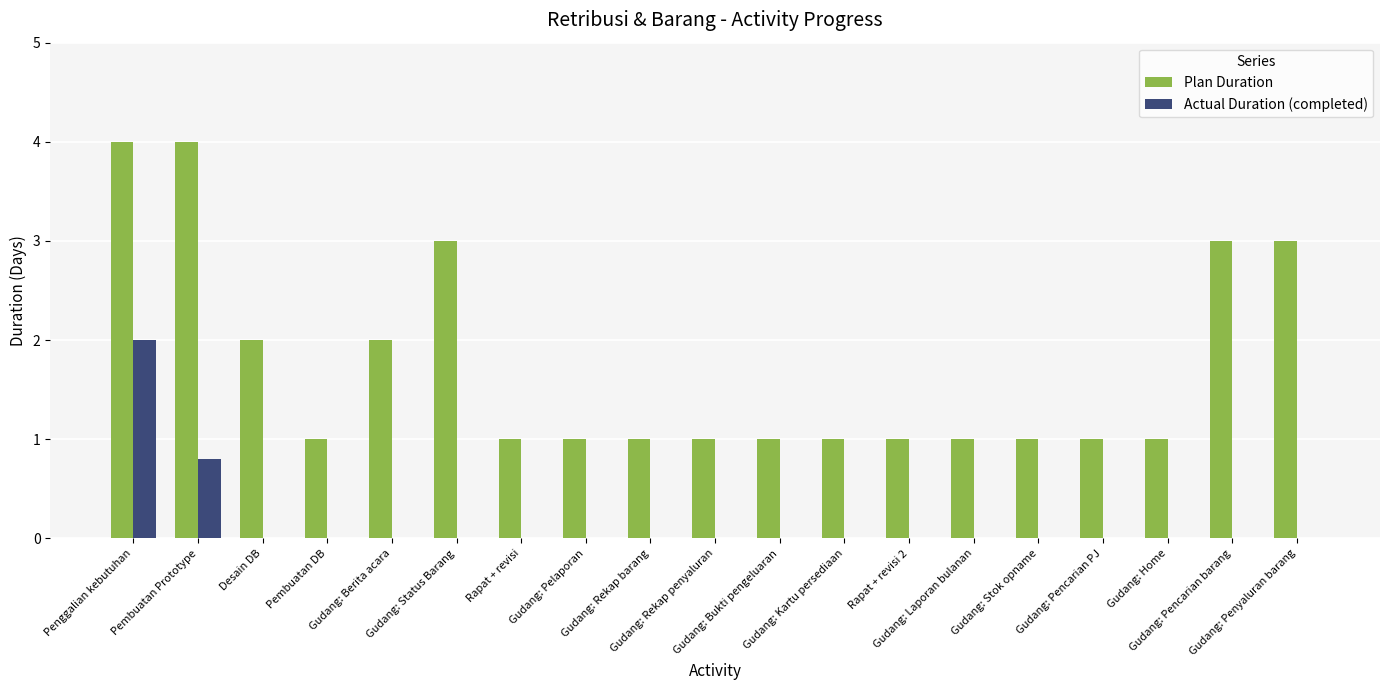

Is the value of Plan Duration at Pembuatan Prototype greater than the value of Actual Duration (completed) at Pembuatan Prototype?

Yes